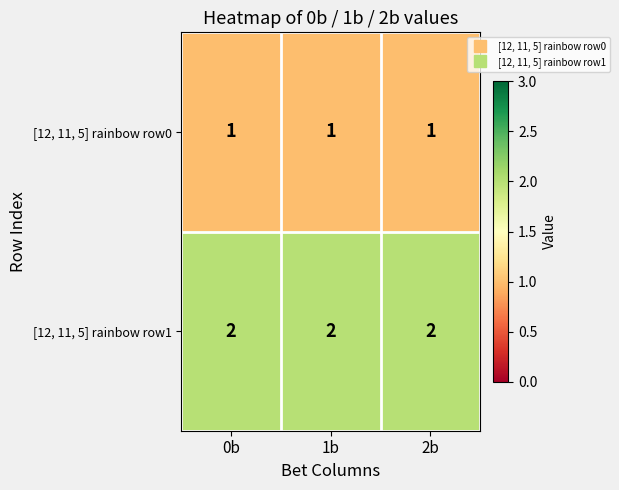

Is the value of [12, 11, 5] rainbow row0 at 1b greater than the value of [12, 11, 5] rainbow row1 at 2b?

No